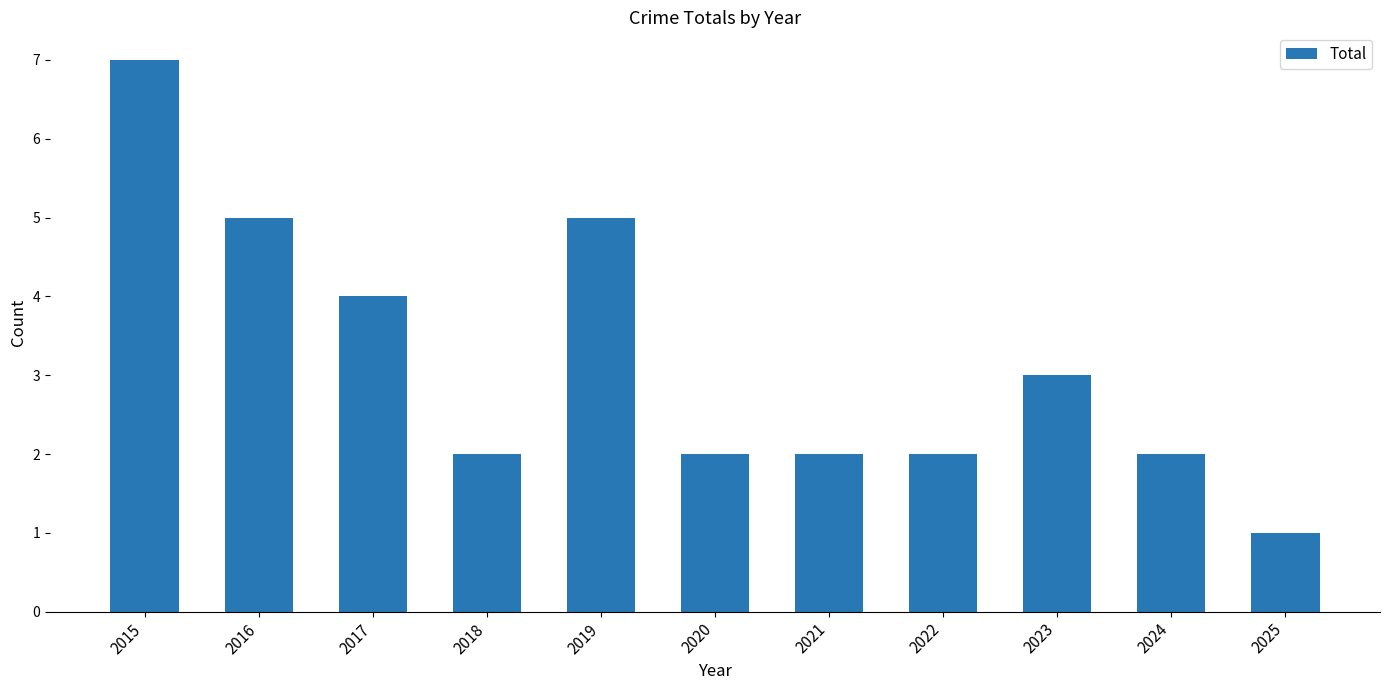

What is the ratio of the value at 2017 to the value at 2019?

0.8